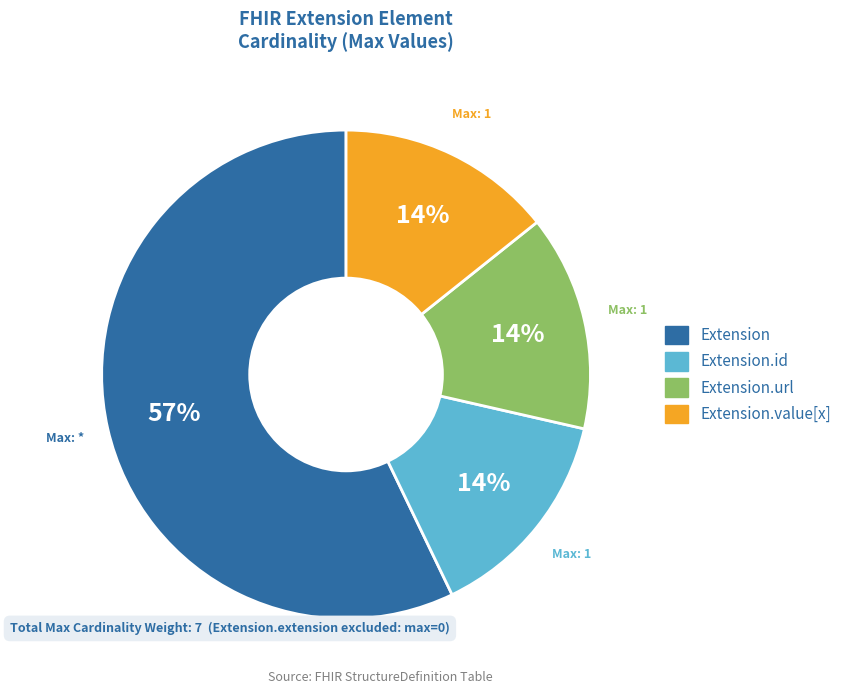

Is there any slice that represents more than half of the pie?

Yes